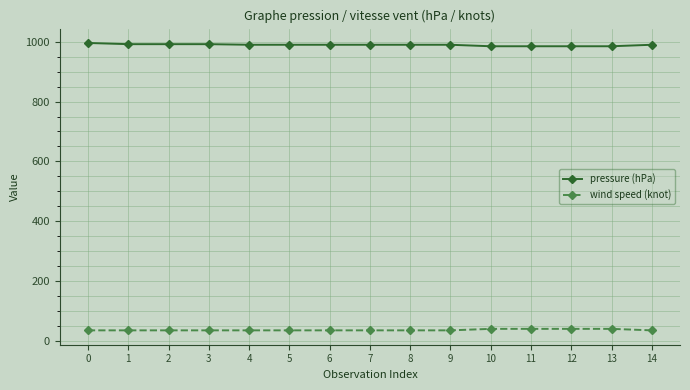

At how many categories does at least one series exceed 287?

15